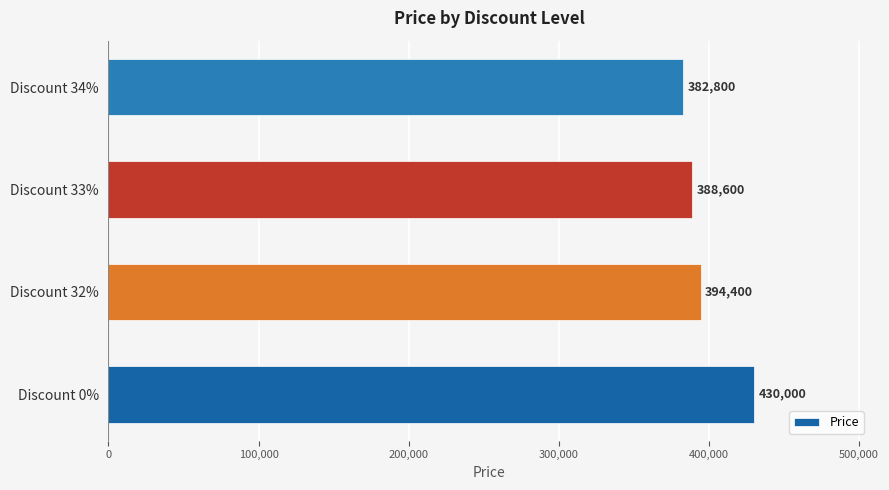

Are the bars horizontal?

Yes